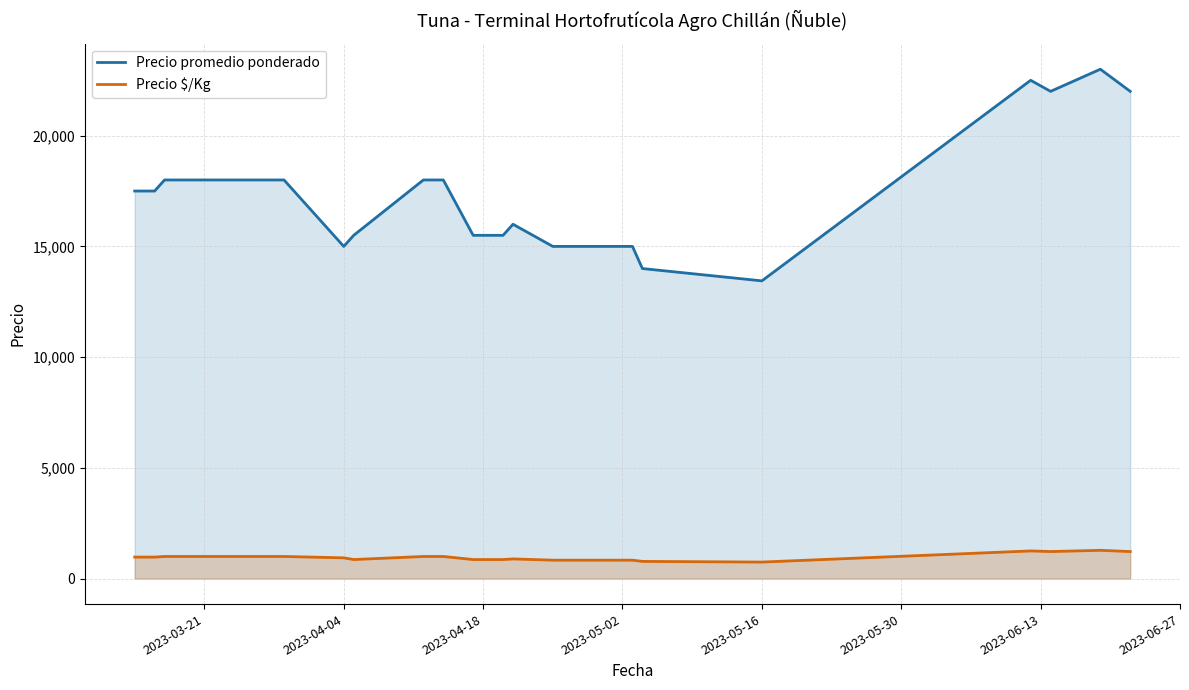

Which series has the largest total across all categories?

Precio promedio ponderado